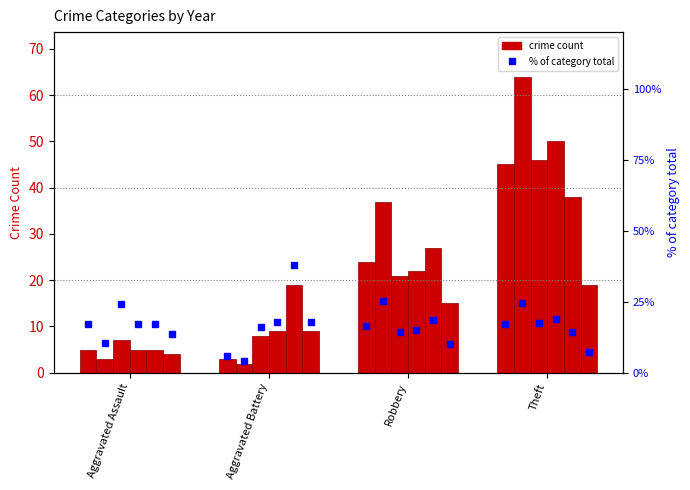

Reading left to right, transcribe all the data shown in this chart.

2015: Aggravated Assault=5	Aggravated Battery=3	Robbery=24	Theft=45
2016: Aggravated Assault=3	Aggravated Battery=2	Robbery=37	Theft=64
2017: Aggravated Assault=7	Aggravated Battery=8	Robbery=21	Theft=46
2018: Aggravated Assault=5	Aggravated Battery=9	Robbery=22	Theft=50
2019: Aggravated Assault=5	Aggravated Battery=19	Robbery=27	Theft=38
2020: Aggravated Assault=4	Aggravated Battery=9	Robbery=15	Theft=19